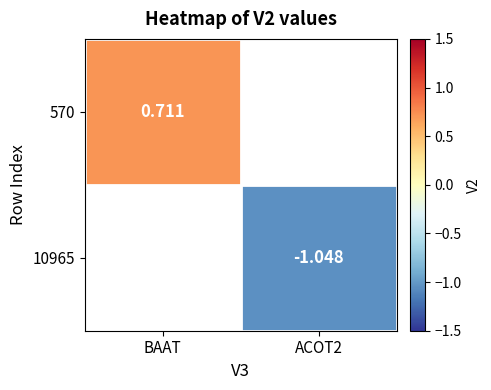

Between ACOT2 and BAAT, which is larger?

BAAT